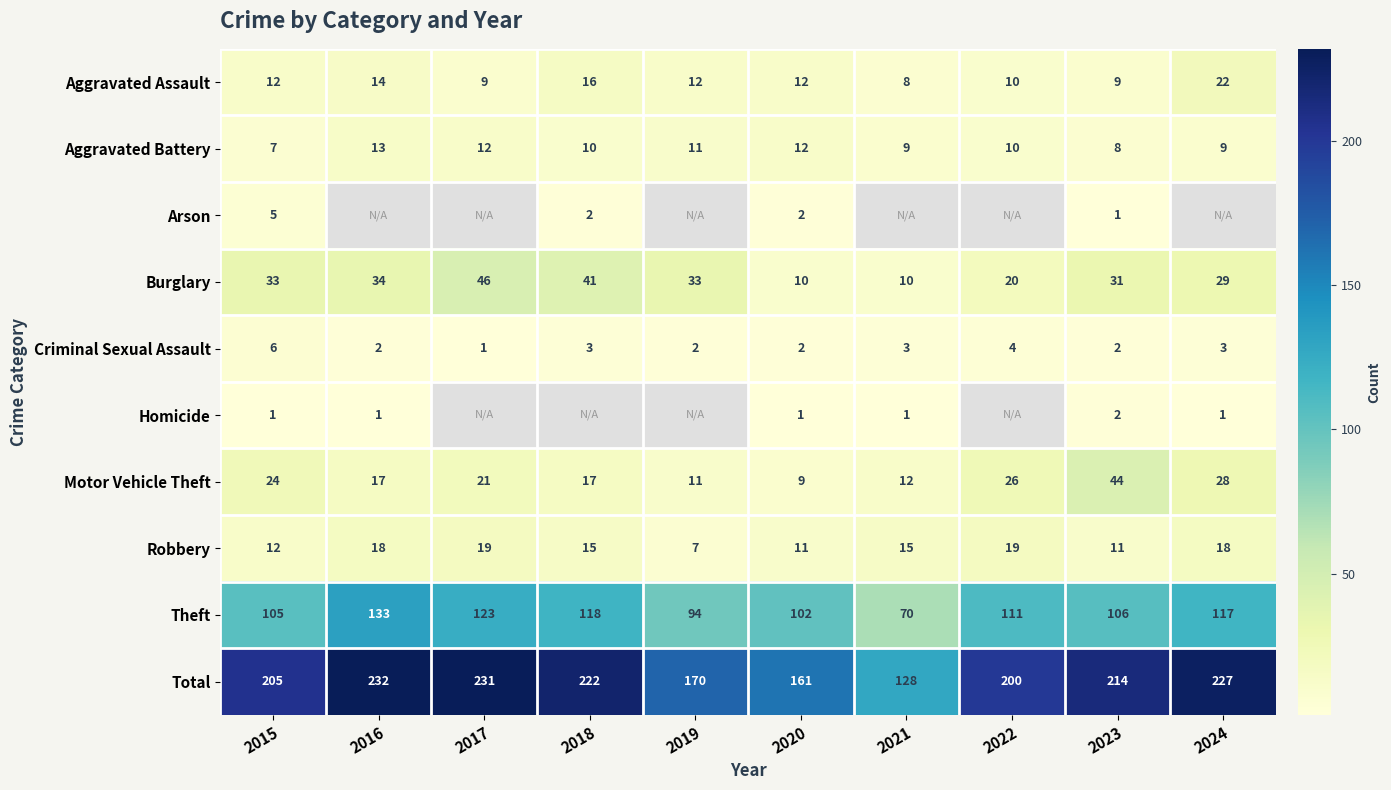

Count the Aggravated Battery values in the range 9 to 12.

7